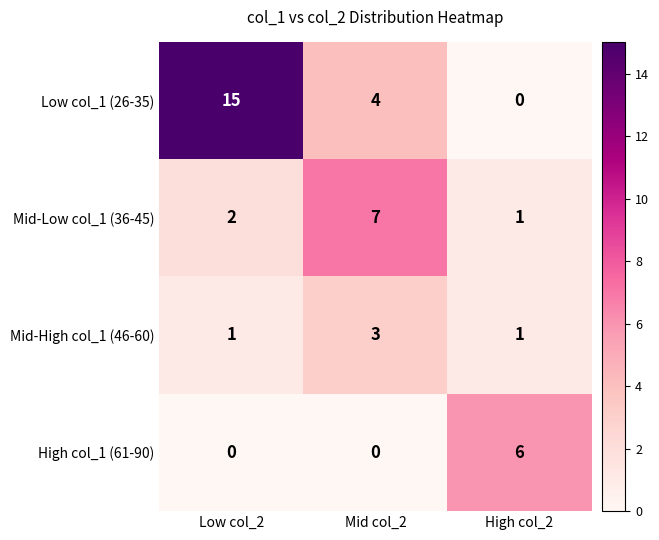

Count the Low col_1 (26-35) values in the range 0 to 15.

3